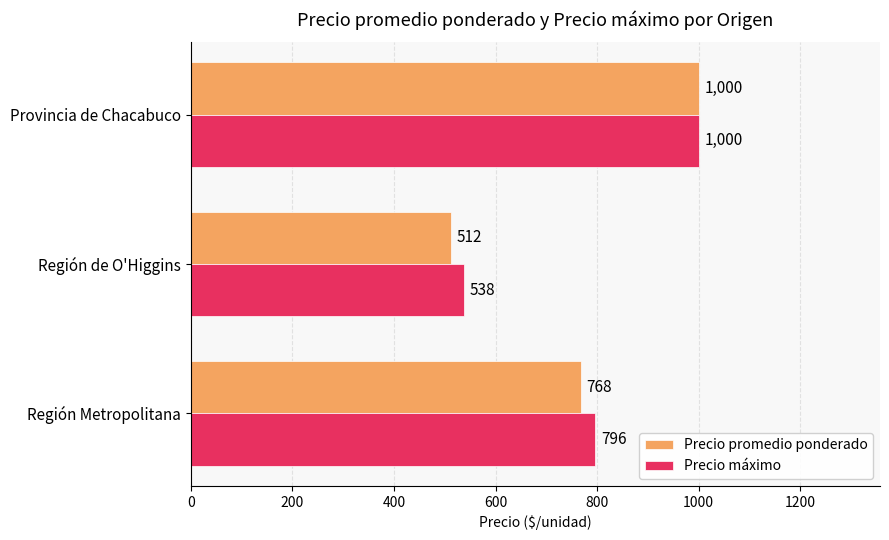

Count the number of categories in the chart.

3